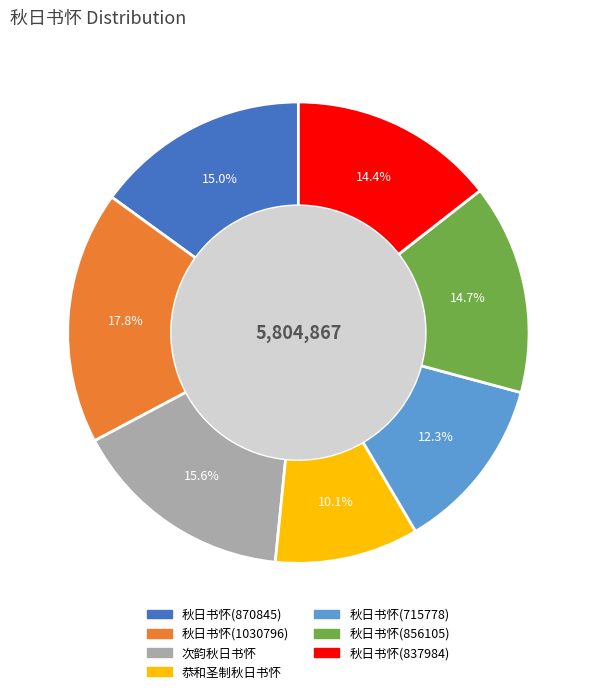

Is there a majority slice in this chart?

No